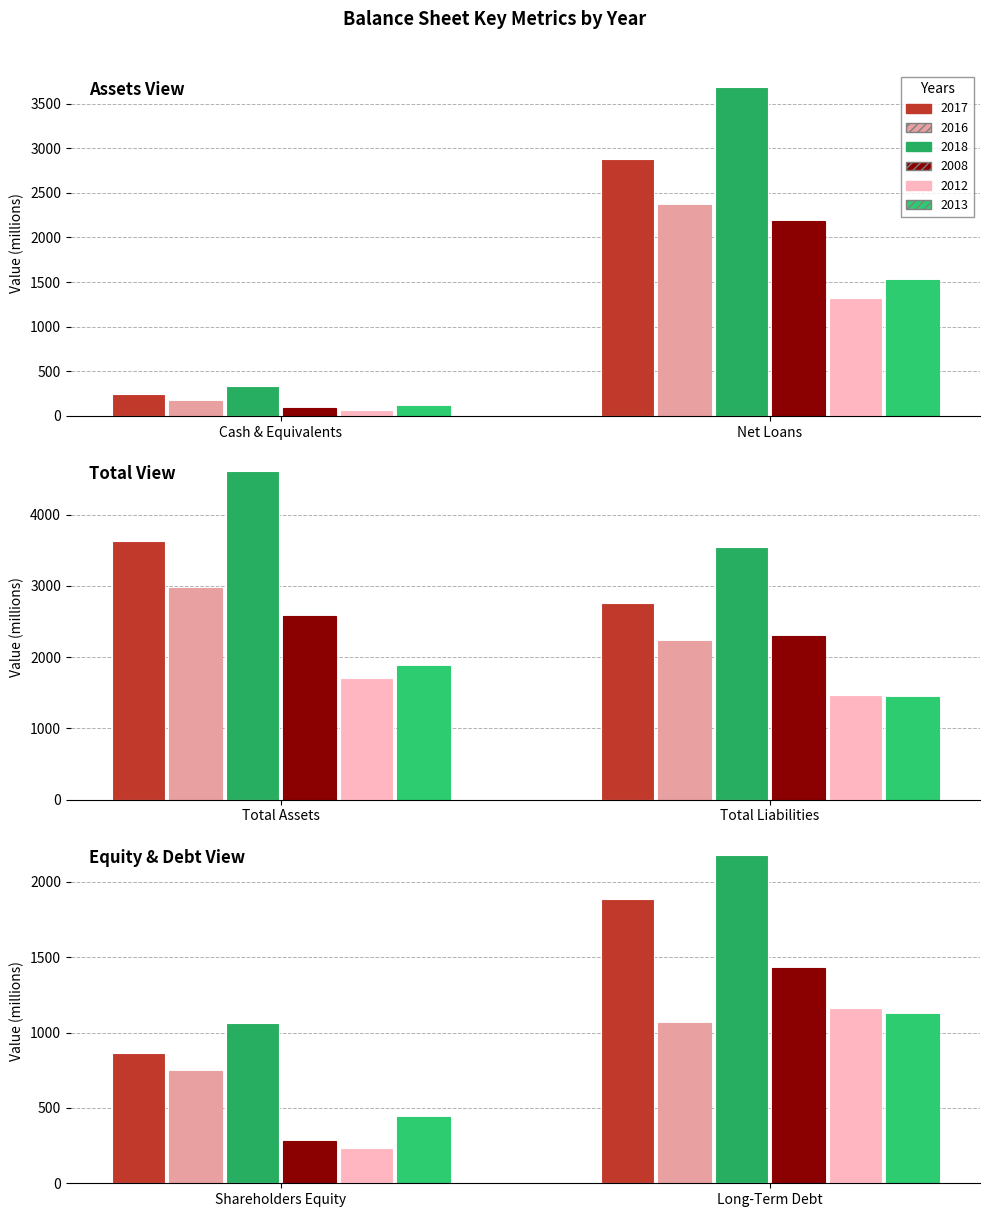

What is the sum of the 2018 values at Total Assets and Total Liabilities?

8159